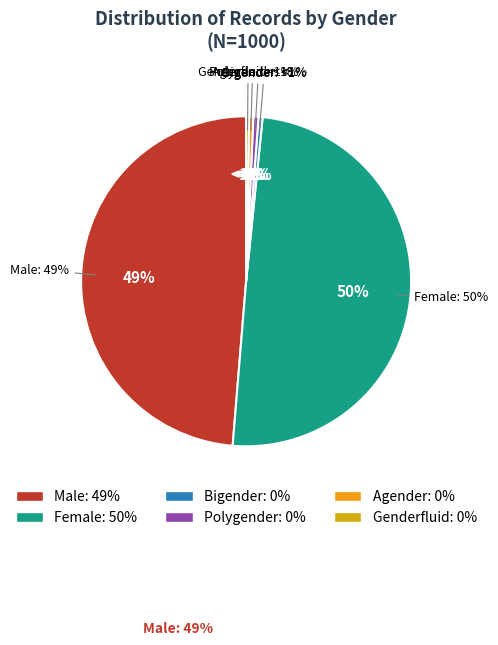

Which category has the smallest portion of the pie?

Genderfluid